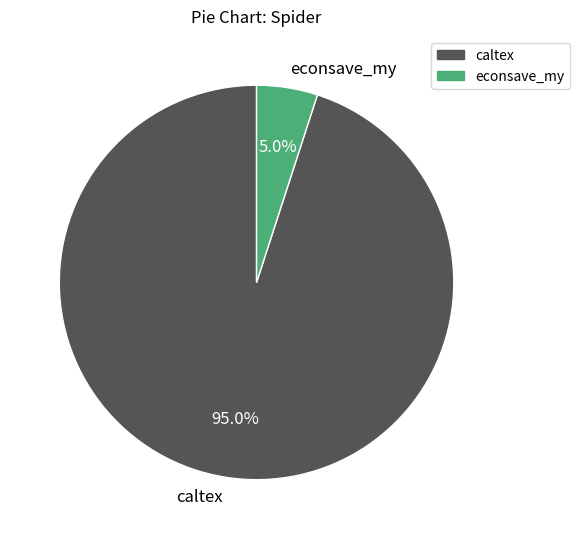

Is it true that caltex is 95% of the pie?

True